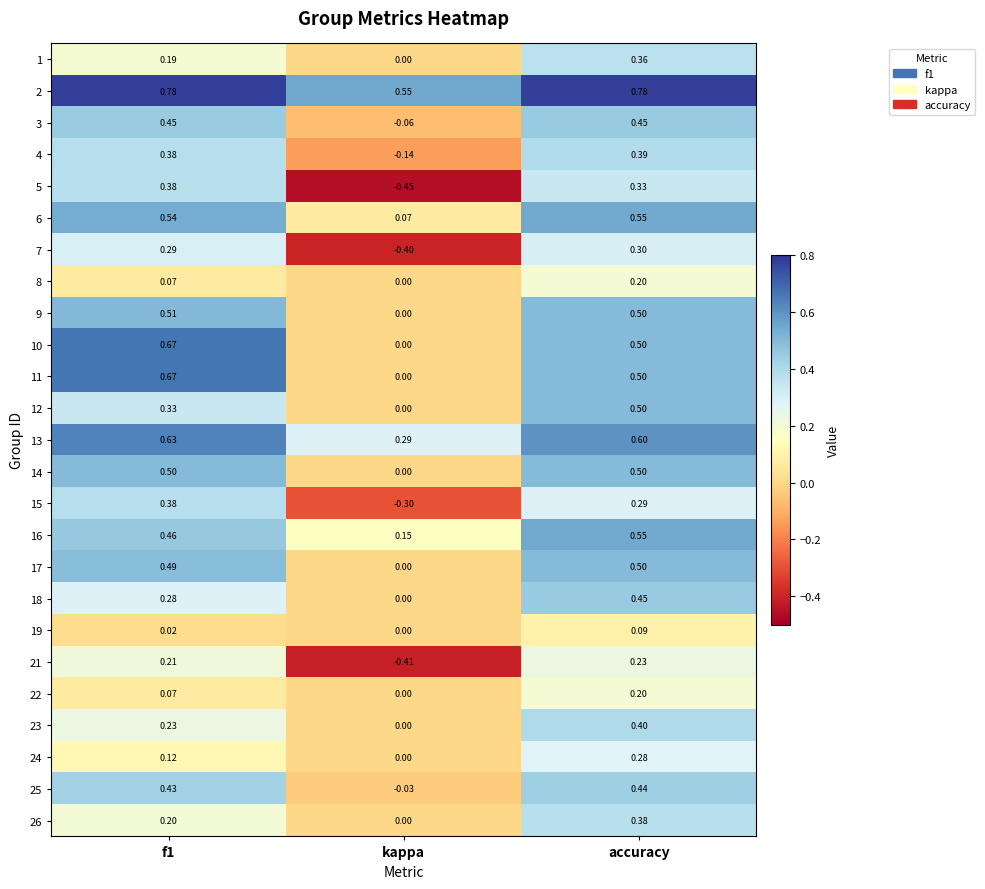

Where is 14 nearest to the value 0?

kappa